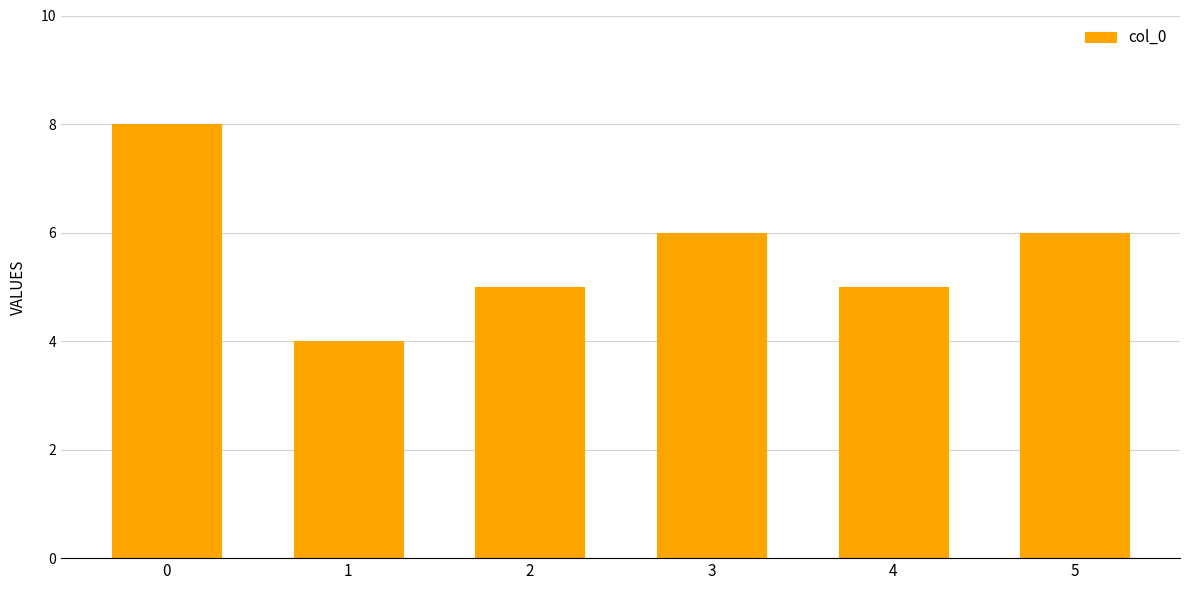

What is the change in value from 2 to 5?

+1